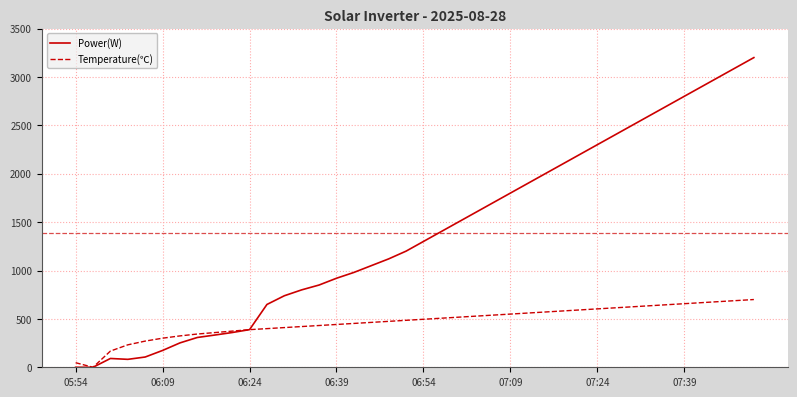

Which series has the largest total across all categories?

Power(W)